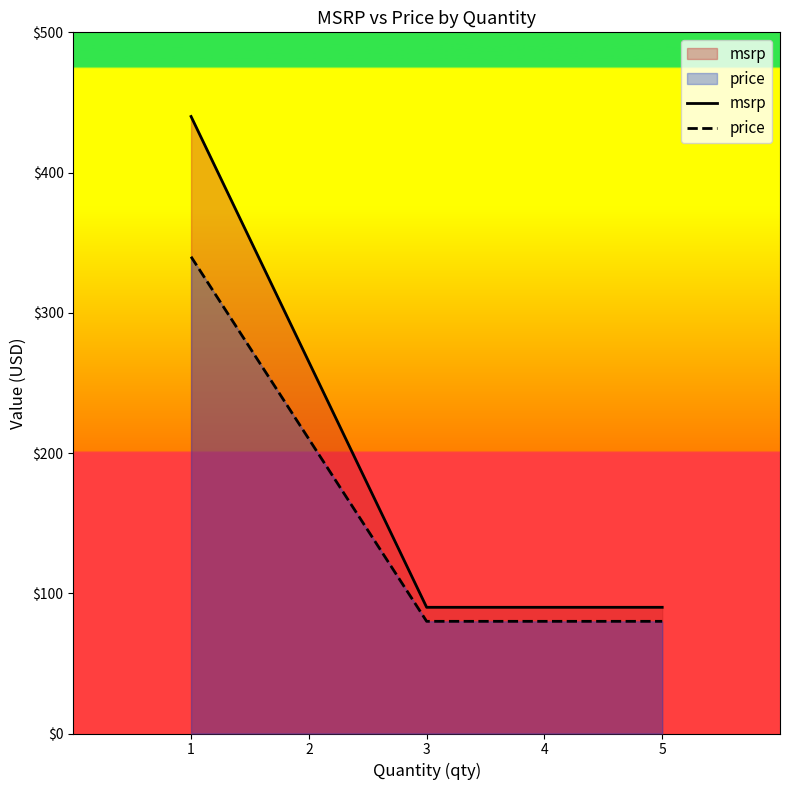

Reading left to right, what are all the values shown in this chart?

msrp: 1=440.0	3=90.0	5=90.0
price: 1=340.0	3=80.0	5=80.0